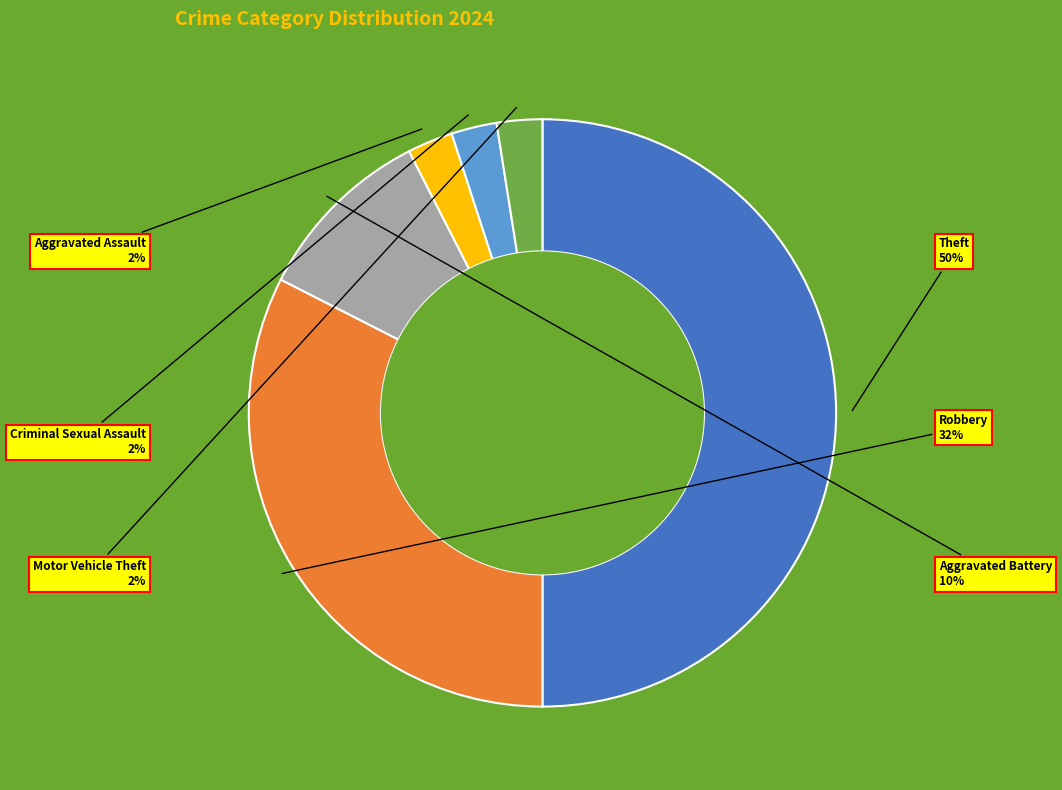

To the nearest percent, what is the average slice percentage?

17%